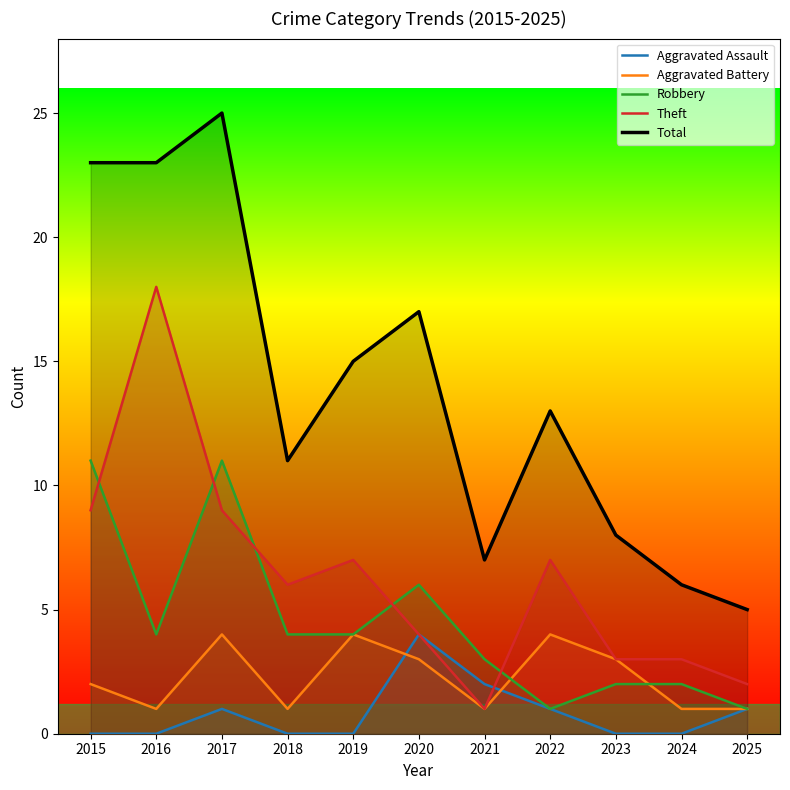

What is the spread (max minus min) of values at 2021?

6